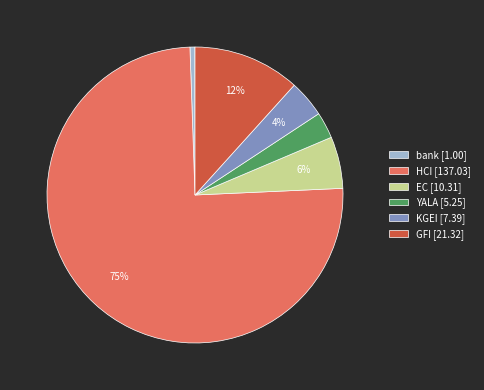

Which slice is the smallest?

bank